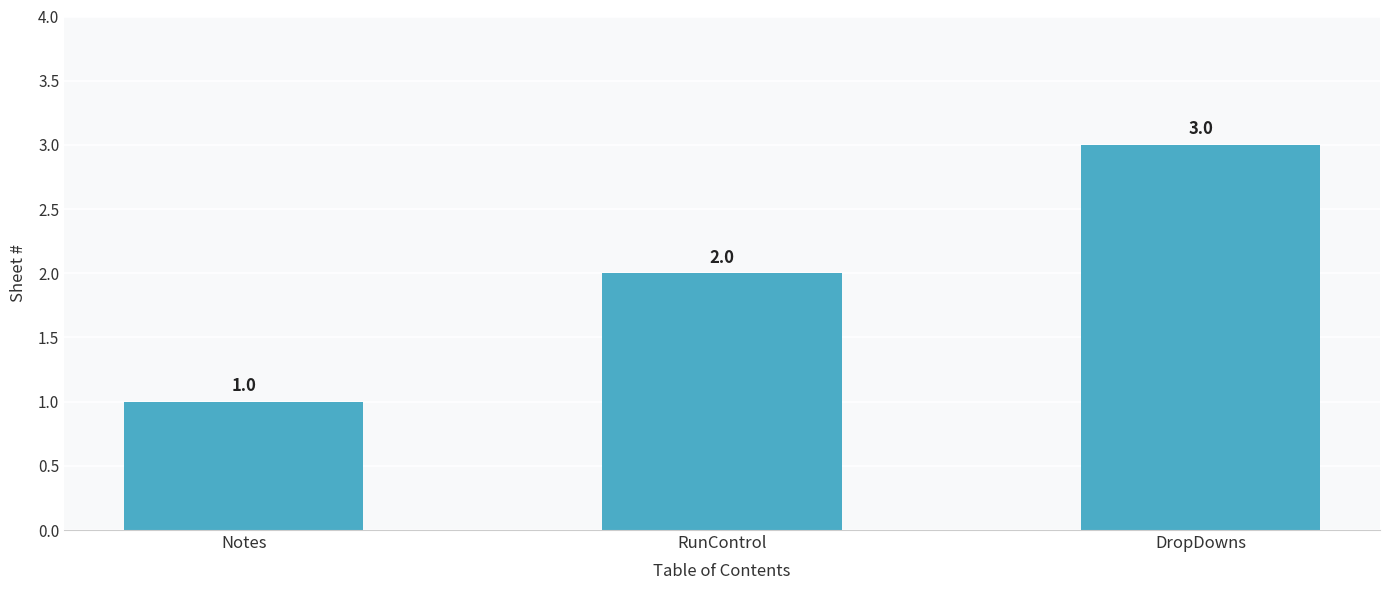

What is the label of the 3rd bar from the right?

Notes